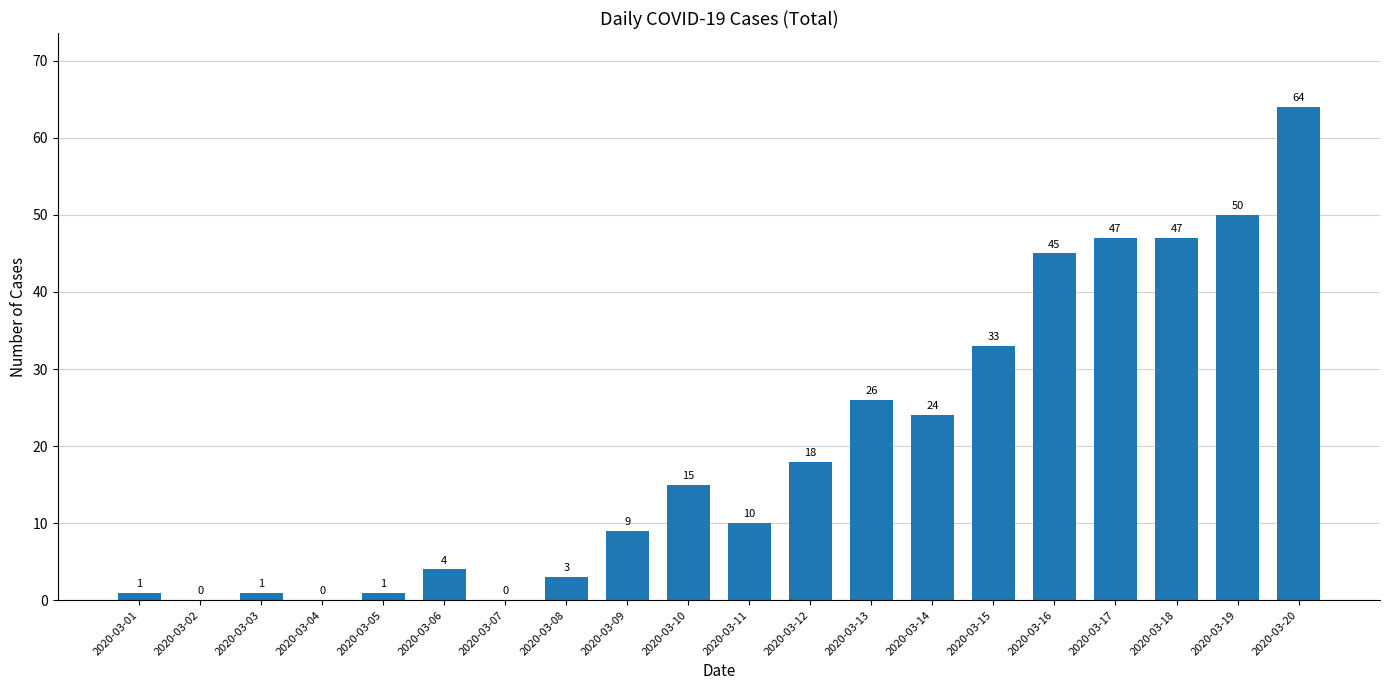

What is the difference between the values at 2020-03-12 and 2020-03-05?

17